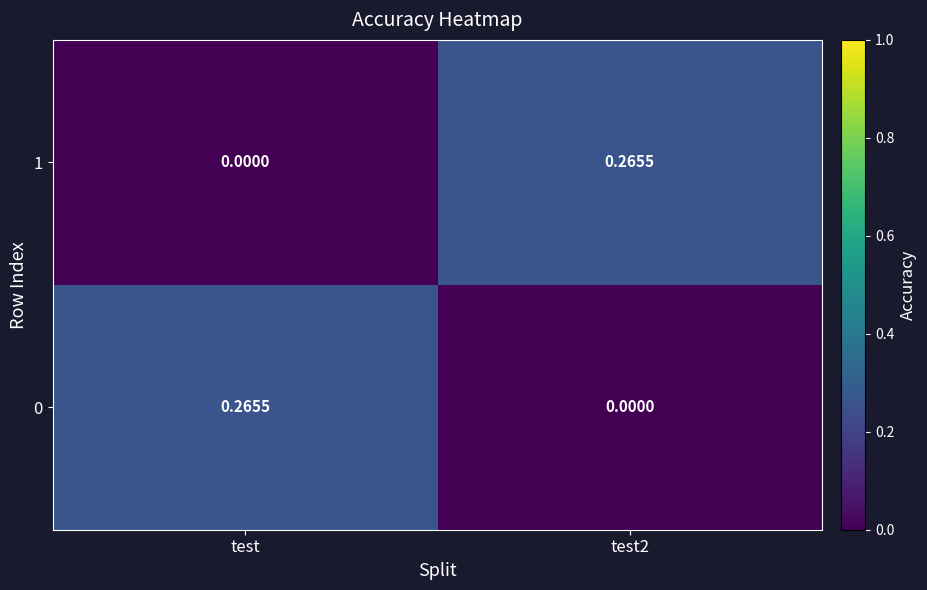

At how many categories does at least one series exceed 0?

2